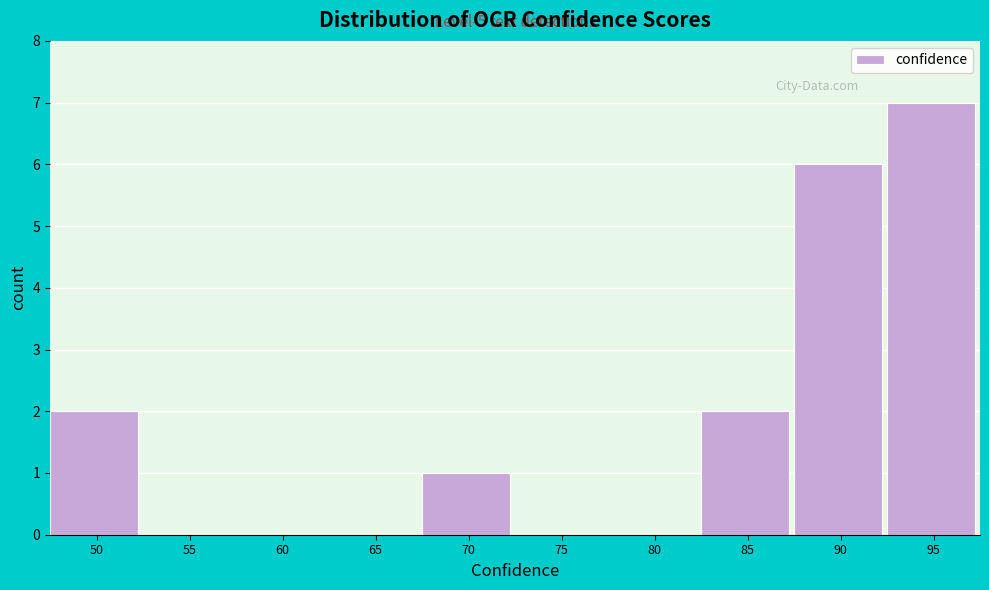

Reading left to right, extract all data points from this chart.

50=2	55=0	60=0	65=0	70=1	75=0	80=0	85=2	90=6	95=7